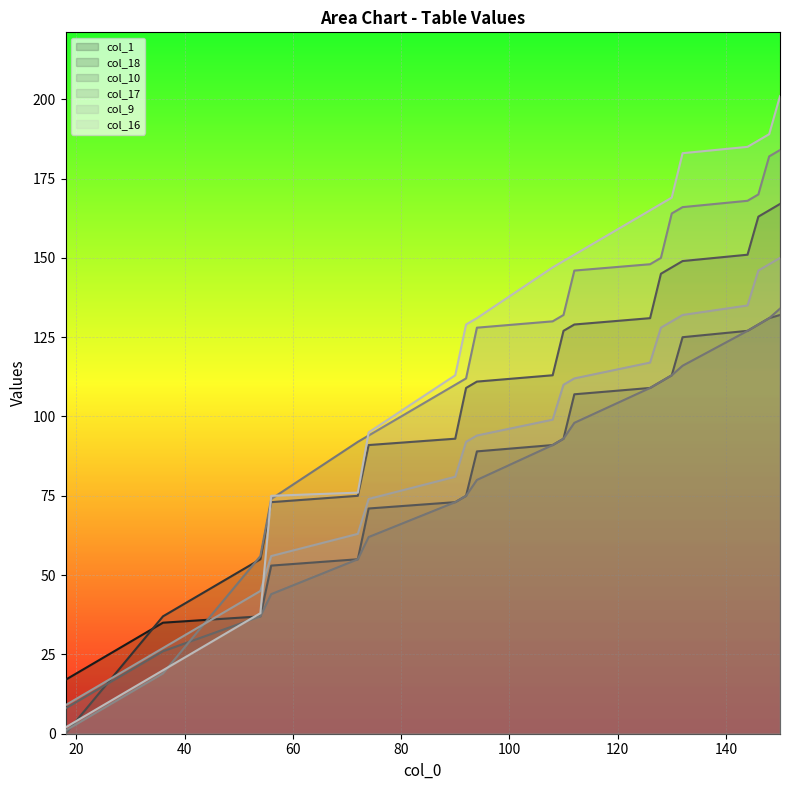

Reading right to left, transcribe all the data shown in this chart.

col_1: 150=132	148=131	146=129	144=127	132=125	130=113	128=111	126=109	112=107	110=93	108=91	94=89	92=75	90=73	74=71	72=55	56=53	54=37	36=35	18=17
col_18: 150=167	148=165	146=163	144=151	132=149	130=147	128=145	126=131	112=129	110=127	108=113	94=111	92=109	90=93	74=91	72=75	56=73	54=55	36=37	18=0
col_10: 150=134	148=131	146=129	144=127	132=116	130=113	128=111	126=109	112=98	110=93	108=91	94=80	92=75	90=73	74=62	72=55	56=44	54=37	36=26	18=8
col_17: 150=184	148=182	146=170	144=168	132=166	130=164	128=150	126=148	112=146	110=132	108=130	94=128	92=112	90=110	74=94	72=92	56=74	54=56	36=19	18=1
col_9: 150=150	148=148	146=146	144=135	132=132	130=130	128=128	126=117	112=112	110=110	108=99	94=94	92=92	90=81	74=74	72=63	56=56	54=45	36=27	18=9
col_16: 150=201	148=189	146=187	144=185	132=183	130=169	128=167	126=165	112=151	110=149	108=147	94=131	92=129	90=113	74=95	72=76	56=75	54=38	36=20	18=2